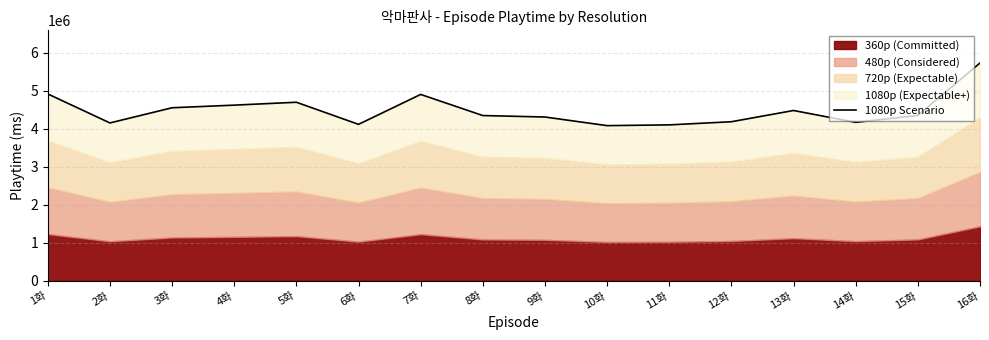

Reading right to left, extract all data points from this chart.

5736000	4356000	4172000	4485000	4189000	4106000	4086000	4313000	4352000	4908000	4120000	4702000	4626000	4557000	4157000	4921000